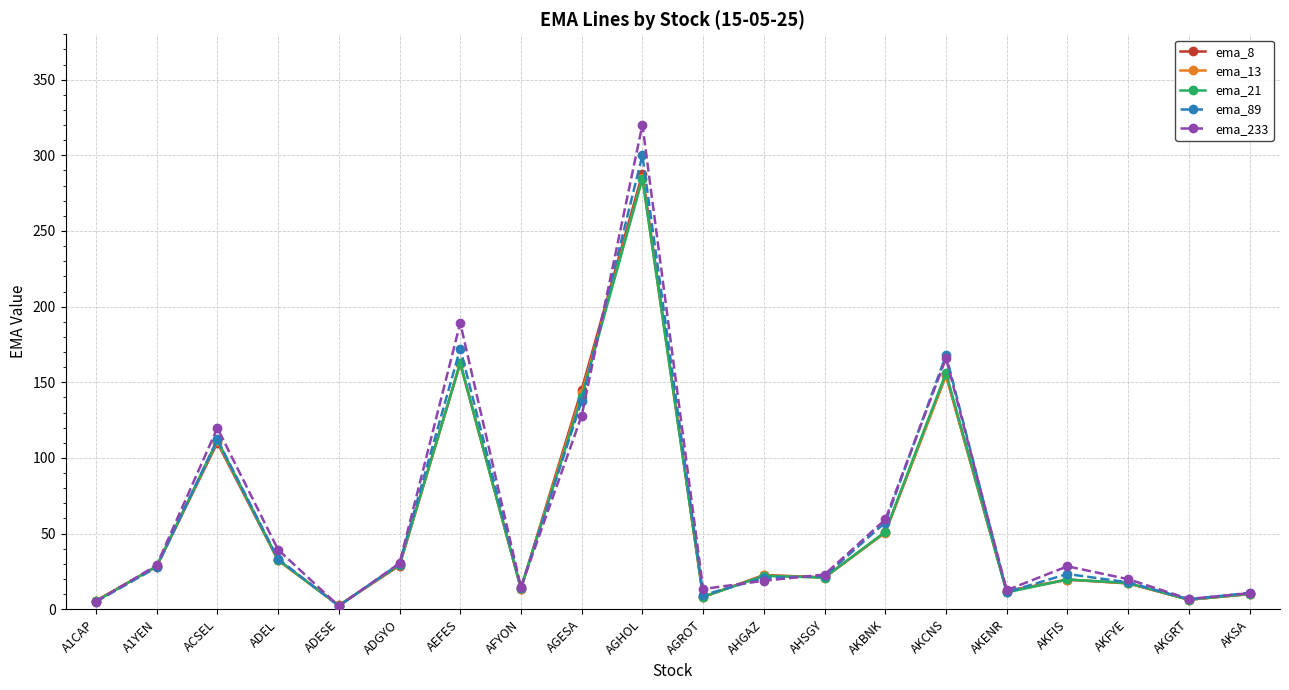

Is the value of ema_21 at AFYON greater than the value of ema_13 at ACSEL?

No